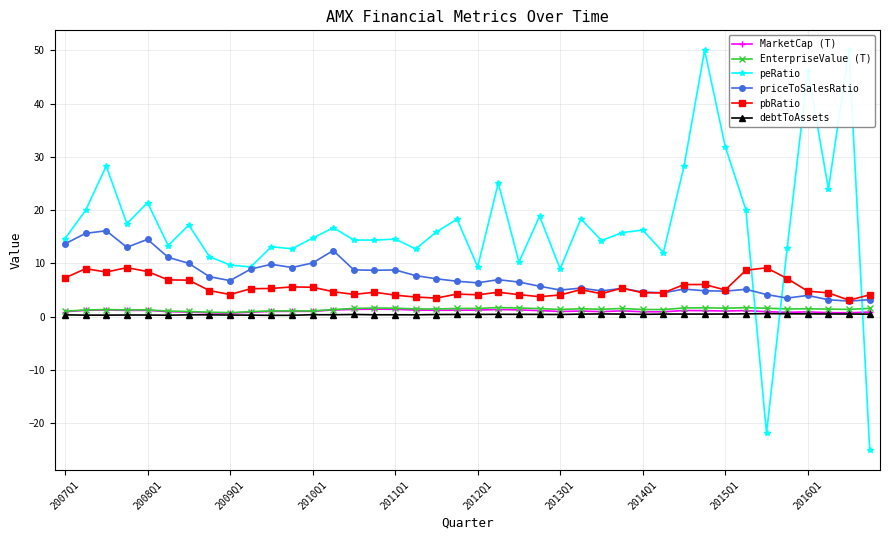

Reading left to right, what are all the values shown in this chart?

MarketCap (T): 0.9	1.2	1.3	1.2	1.2	0.9	0.9	0.7	0.6	0.8	1.0	1.0	1.0	1.2	1.3	1.4	1.4	1.2	1.2	1.2	1.2	1.3	1.3	1.1	1.0	1.0	0.9	1.1	0.9	0.9	1.1	1.1	1.1	1.1	0.9	0.8	0.9	0.7	0.7	0.9
EnterpriseValue (T): 1.0	1.2	1.3	1.3	1.3	1.0	1.0	0.8	0.7	0.9	1.1	1.1	1.1	1.3	1.5	1.6	1.6	1.4	1.4	1.5	1.5	1.7	1.6	1.5	1.3	1.5	1.4	1.5	1.3	1.3	1.6	1.6	1.6	1.7	1.6	1.4	1.5	1.4	1.4	1.5
peRatio: 14.6	20.0	28.3	17.5	21.4	13.3	17.2	11.2	9.7	9.3	13.1	12.7	14.7	16.7	14.4	14.4	14.6	12.7	15.9	18.3	9.3	25.1	10.2	18.9	9.0	18.4	14.3	15.8	16.2	12.0	28.2	50.0	31.9	20.1	-21.9	12.8	46.2	24.0	50.0	-25.0
priceToSalesRatio: 13.7	15.6	16.1	13.0	14.5	11.1	10.0	7.5	6.8	8.9	9.8	9.2	10.1	12.4	8.8	8.7	8.8	7.7	7.1	6.6	6.3	6.9	6.5	5.7	5.0	5.3	4.8	5.3	4.6	4.5	5.2	4.8	4.8	5.1	4.1	3.5	4.0	3.2	2.9	3.2
pbRatio: 7.3	9.0	8.4	9.2	8.5	6.9	6.8	4.9	4.1	5.2	5.3	5.6	5.5	4.7	4.2	4.6	4.0	3.7	3.5	4.2	4.1	4.6	4.1	3.7	4.1	5.1	4.3	5.4	4.5	4.5	6.0	6.0	5.0	8.7	9.2	7.1	4.8	4.5	3.1	4.1
debtToAssets: 0.3	0.3	0.3	0.3	0.3	0.3	0.3	0.3	0.3	0.3	0.2	0.2	0.4	0.3	0.4	0.3	0.3	0.3	0.4	0.4	0.4	0.4	0.4	0.4	0.4	0.5	0.5	0.5	0.4	0.5	0.5	0.5	0.5	0.5	0.6	0.5	0.5	0.5	0.5	0.5